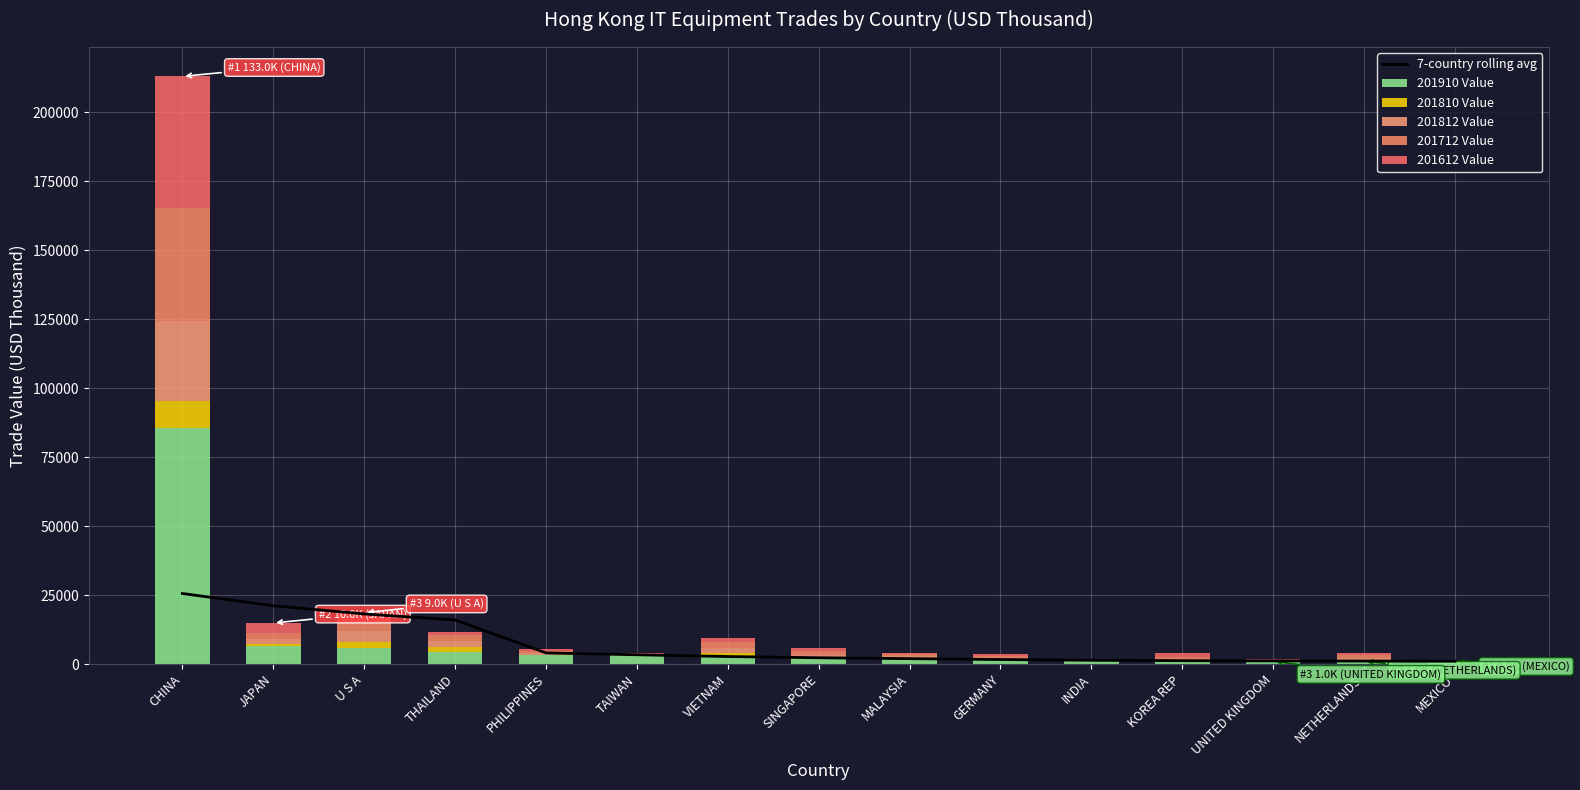

List the labels in order of 201810 Value value, largest first.

CHINA, U S A, THAILAND, VIETNAM, JAPAN, NETHERLANDS, SINGAPORE, MALAYSIA, KOREA REP, GERMANY, INDIA, PHILIPPINES, TAIWAN, UNITED KINGDOM, MEXICO